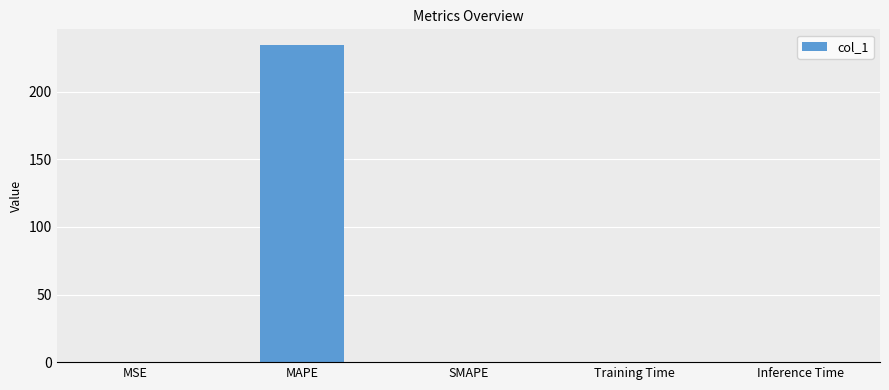

What is the greatest value displayed?

234.5